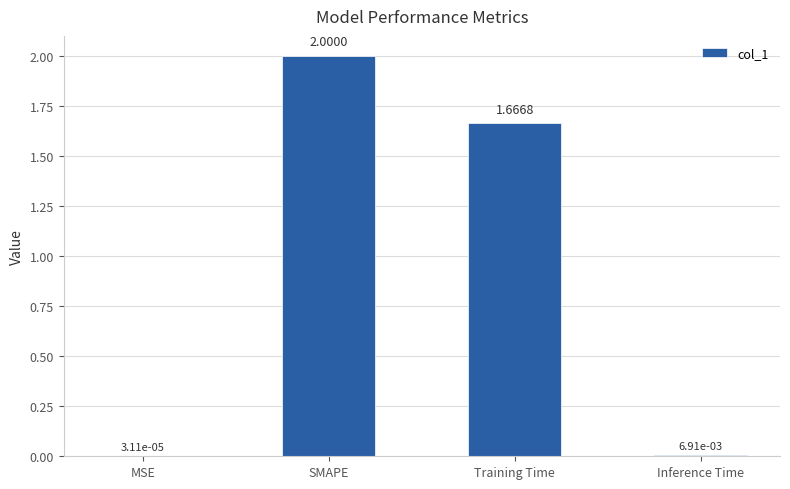

At which label is the value closest to 1?

Training Time